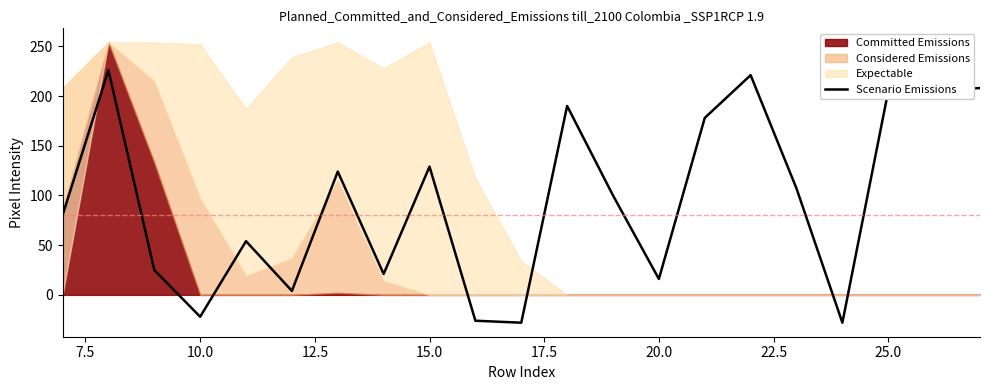

Reading right to left, what are all the values shown in this chart?

208	206	205	-28	107	221	178	16	100	190	-28	-26	129	21	124	4	54	-22	25	226	80